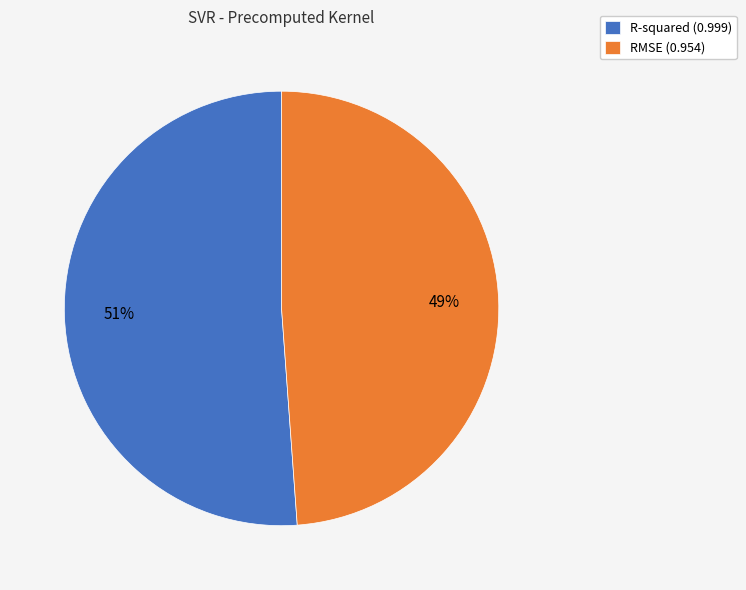

Rank the categories by value from highest to lowest.

R-squared, RMSE